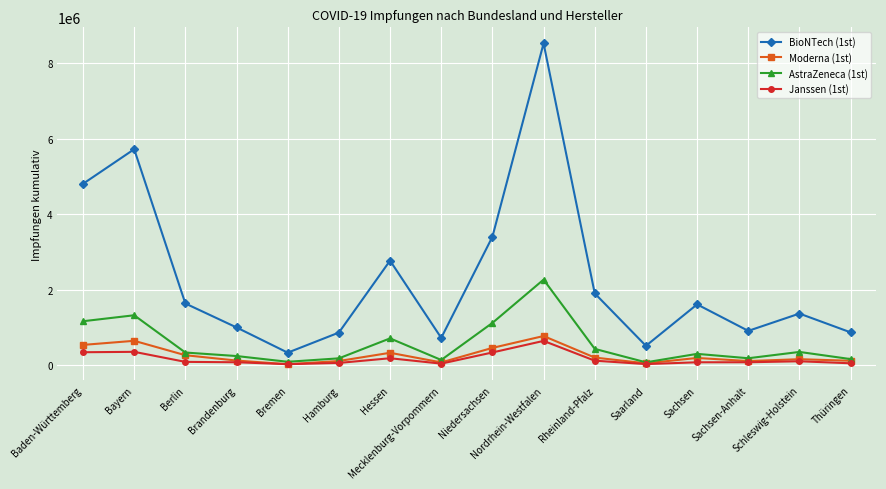

How many categories are shown in the chart?

16